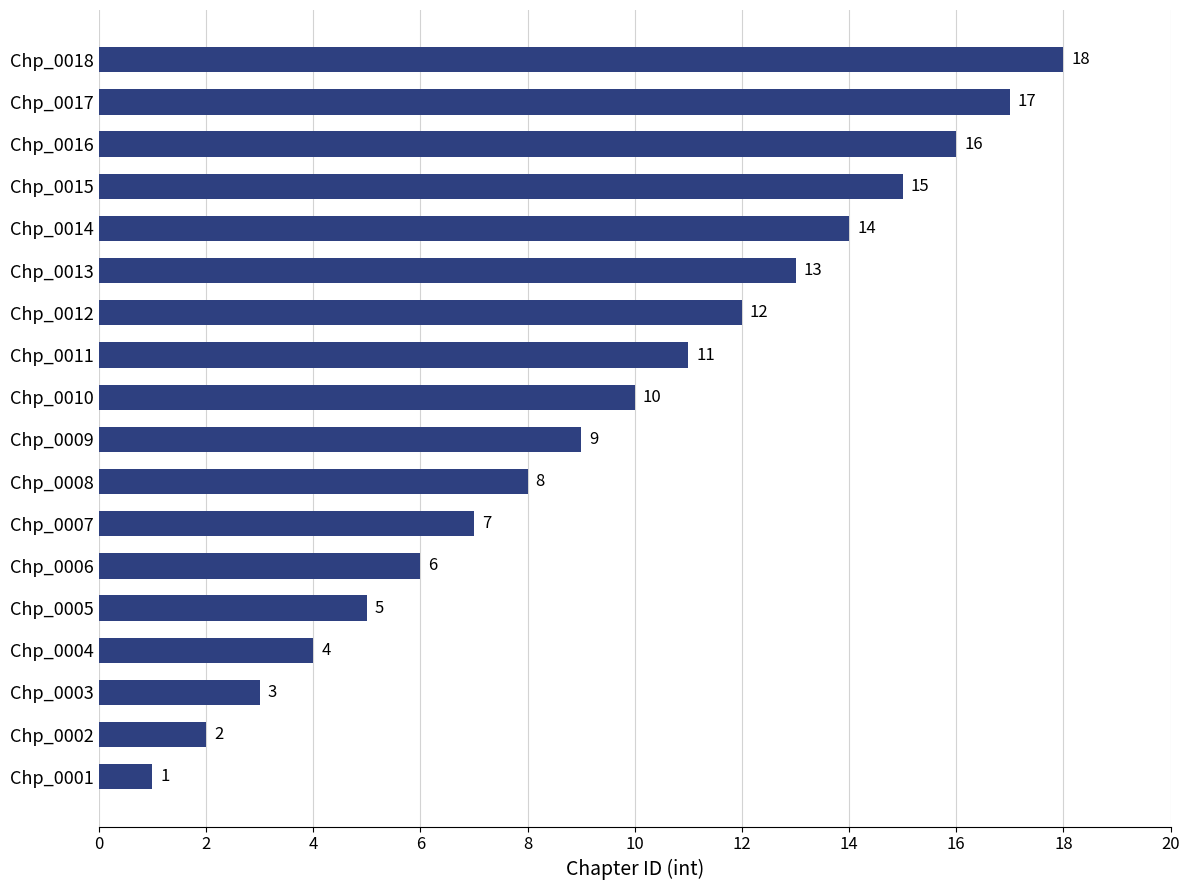

Is it true that the value at Chp_0005 is 5?

True